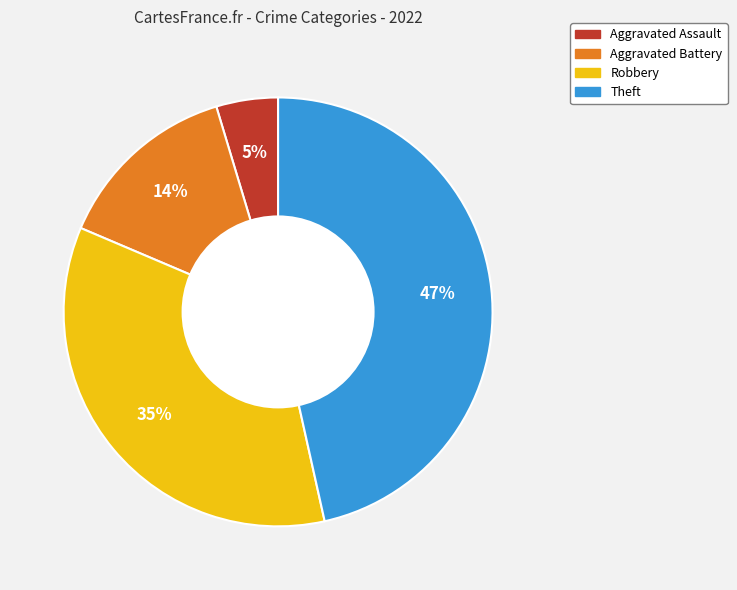

True or false: Aggravated Assault accounts for 11% of the total.

False